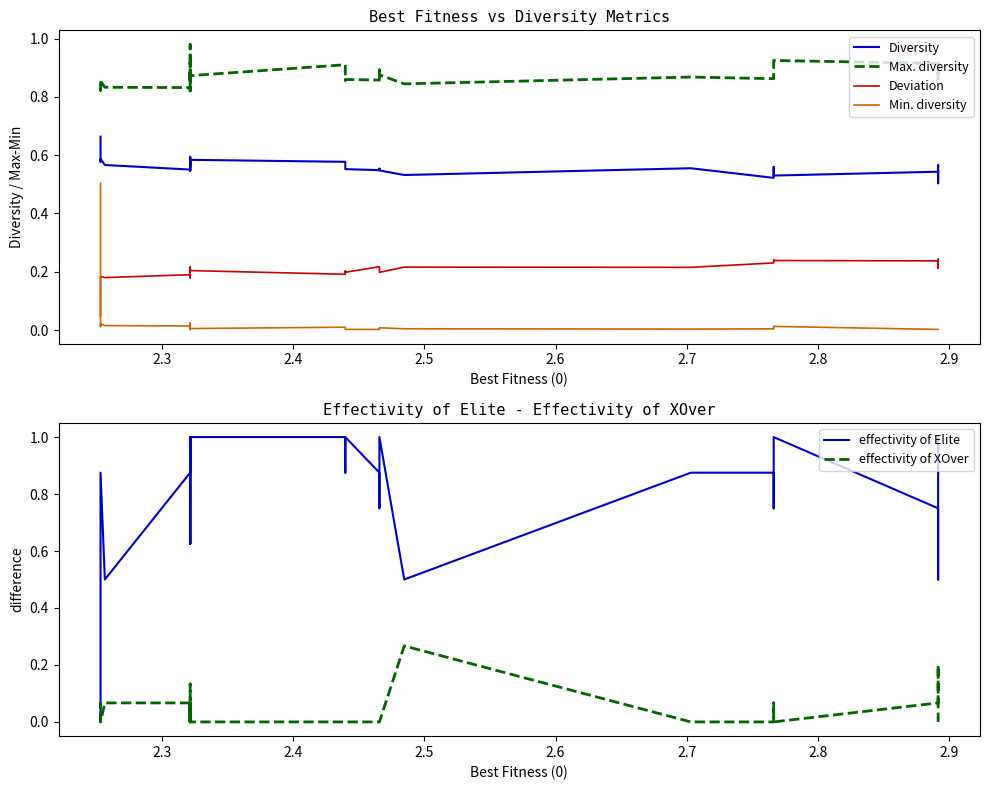

Read the Diversity value at 2.4.

0.6